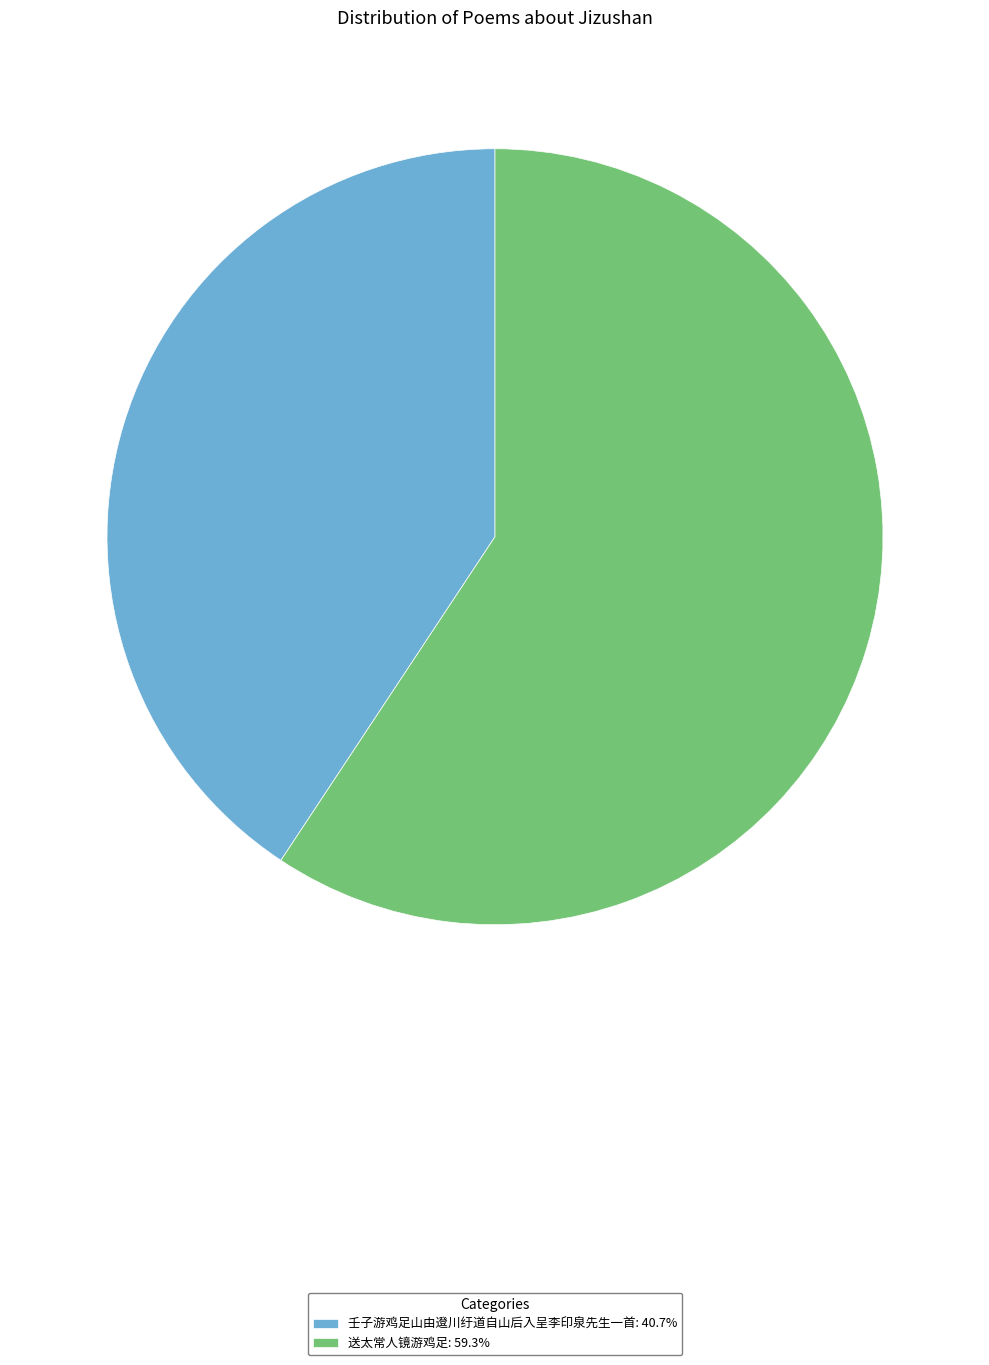

Is the sum of 送太常人镜游鸡足 and 壬子游鸡足山由邆川纡道自山后入呈李印泉先生一首 greater than half?

Yes